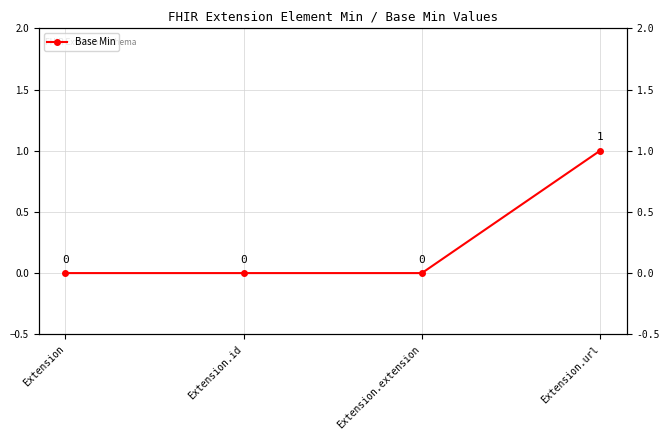

What is the label of the 3rd point from the left?

Extension.extension